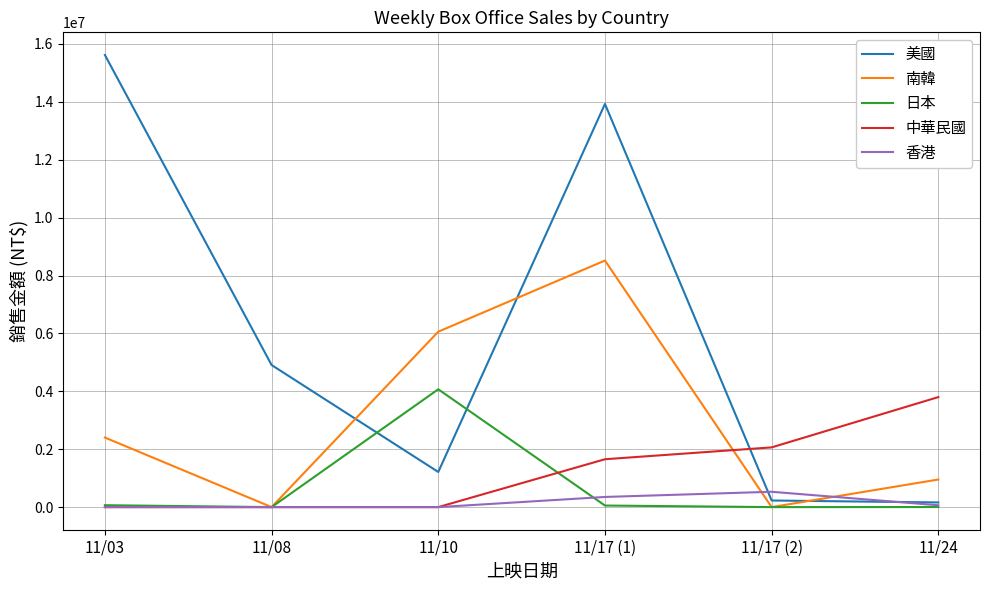

Between which two adjacent categories do 美國 and 日本 first intersect?

11/08 and 11/10